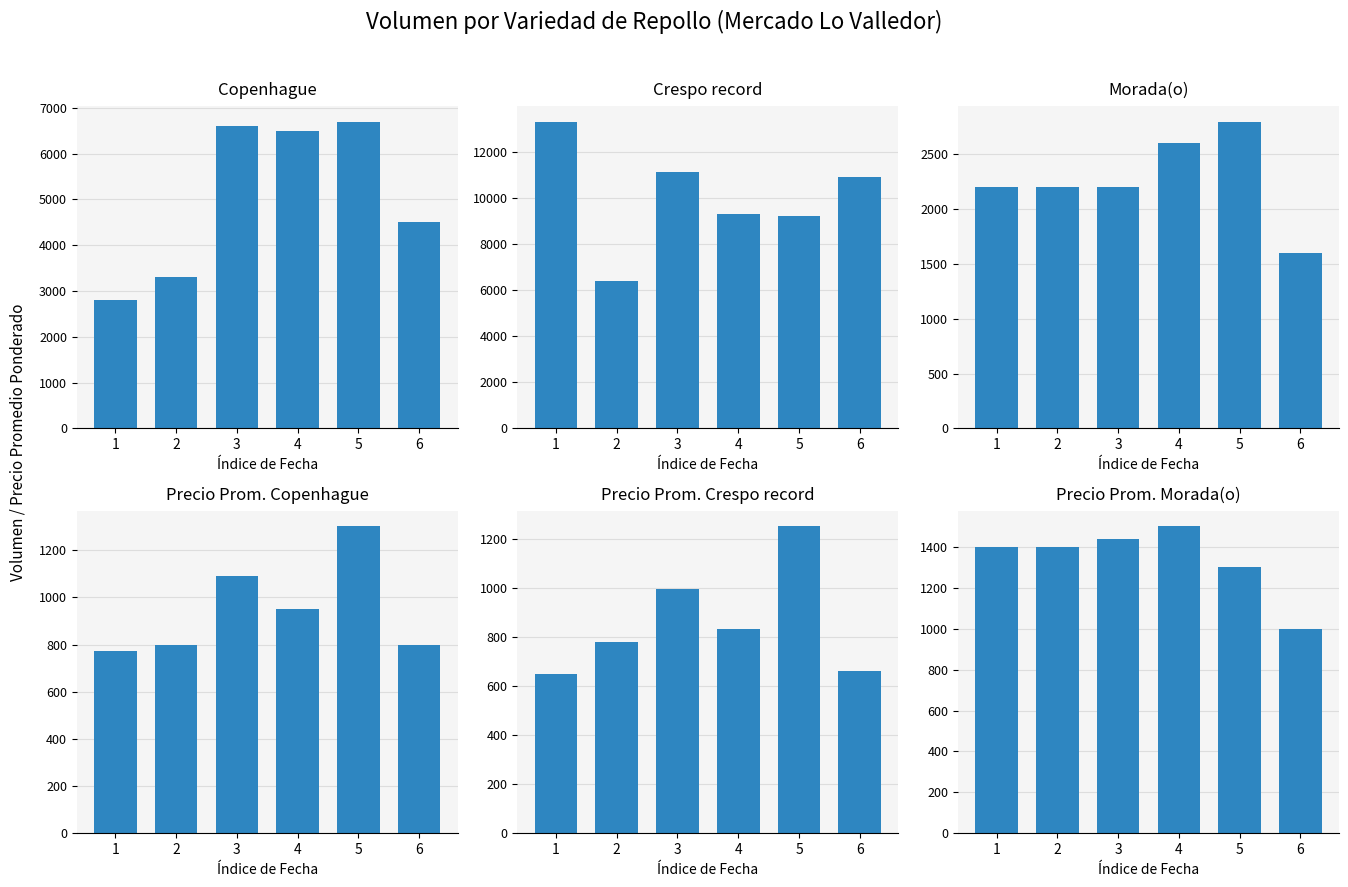

Reading left to right, extract all data points from this chart.

Copenhague: 1=2800	2=3300	3=6600	4=6500	5=6700	6=4500
Crespo record: 1=13300	2=6400	3=11100	4=9300	5=9200	6=10900
Morada(o): 1=2200	2=2200	3=2200	4=2600	5=2800	6=1600
Precio Prom. Copenhague: 1=771	2=800	3=1091	4=951	5=1301	6=800
Precio Prom. Crespo record: 1=649	2=780	3=995	4=832	5=1249	6=659
Precio Prom. Morada(o): 1=1400	2=1400	3=1441	4=1500	5=1300	6=1000